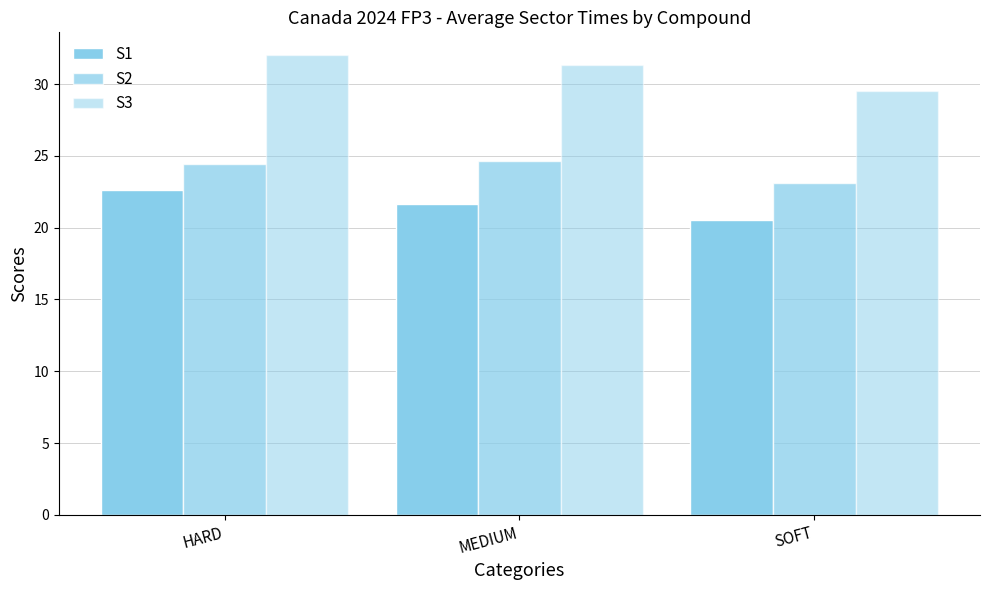

Is the value of S3 at HARD greater than the value of S1 at SOFT?

Yes